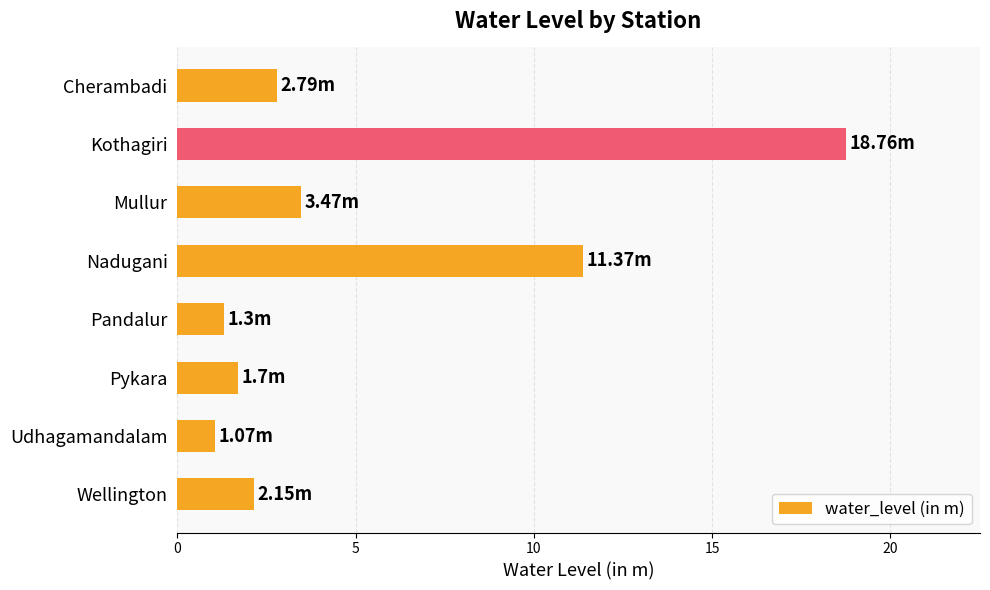

What is the label of the 8th bar from the top?

Wellington